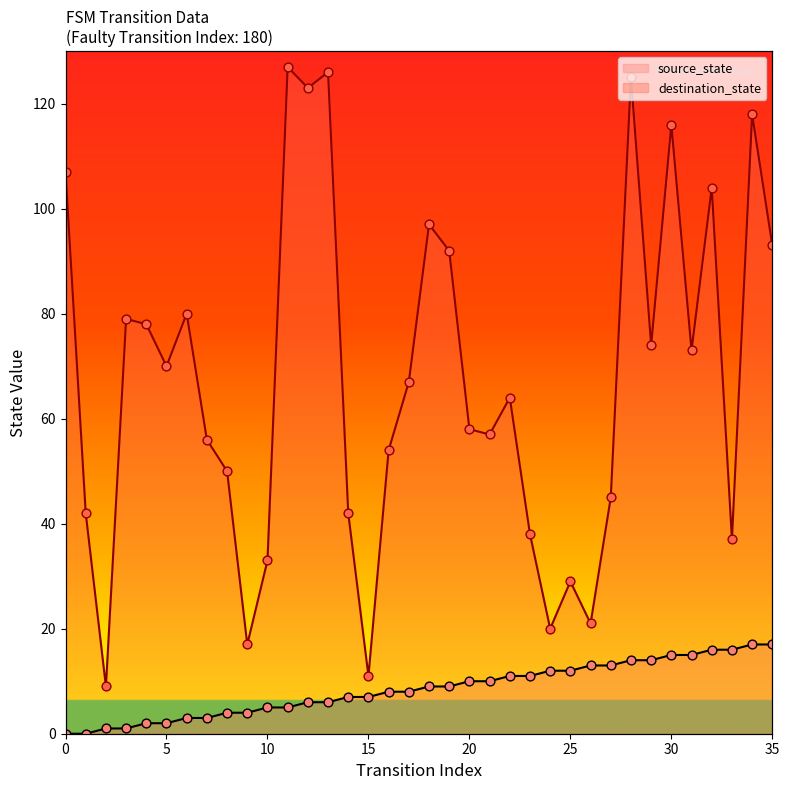

What are all the series names shown in the legend?

source_state, destination_state